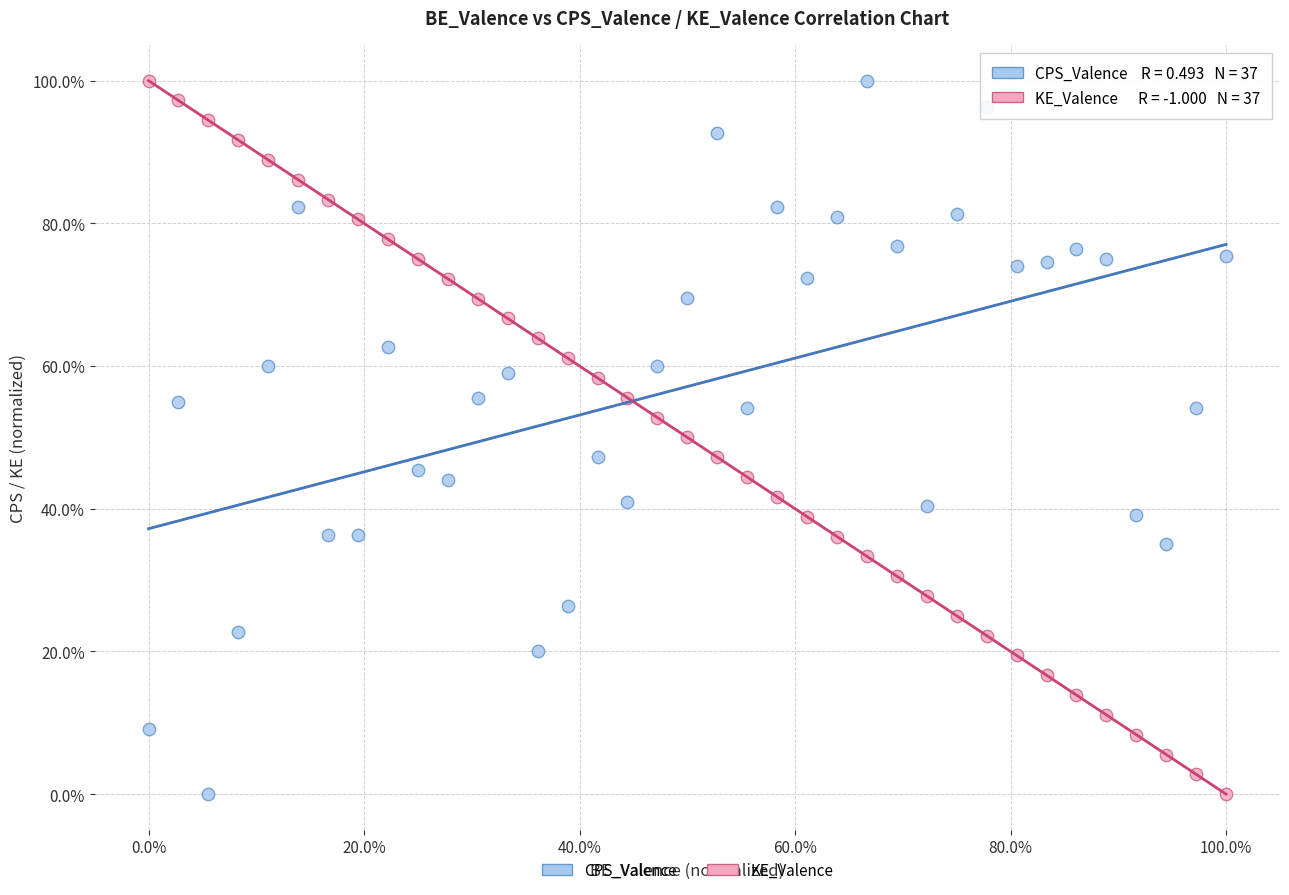

What are all the series names shown in the legend?

CPS_Valence, KE_Valence